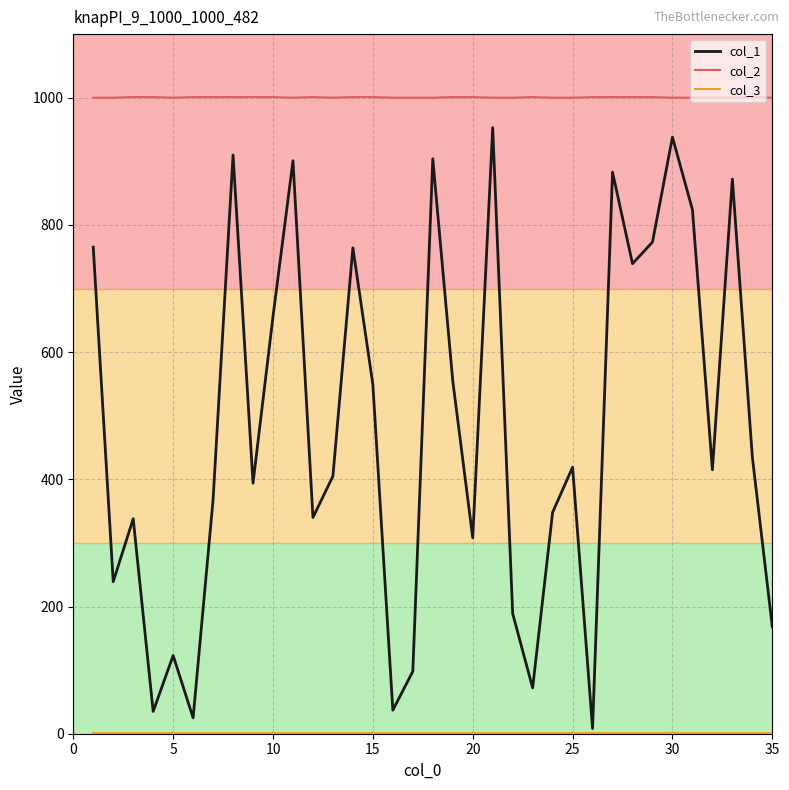

Which series has the largest total across all categories?

col_2